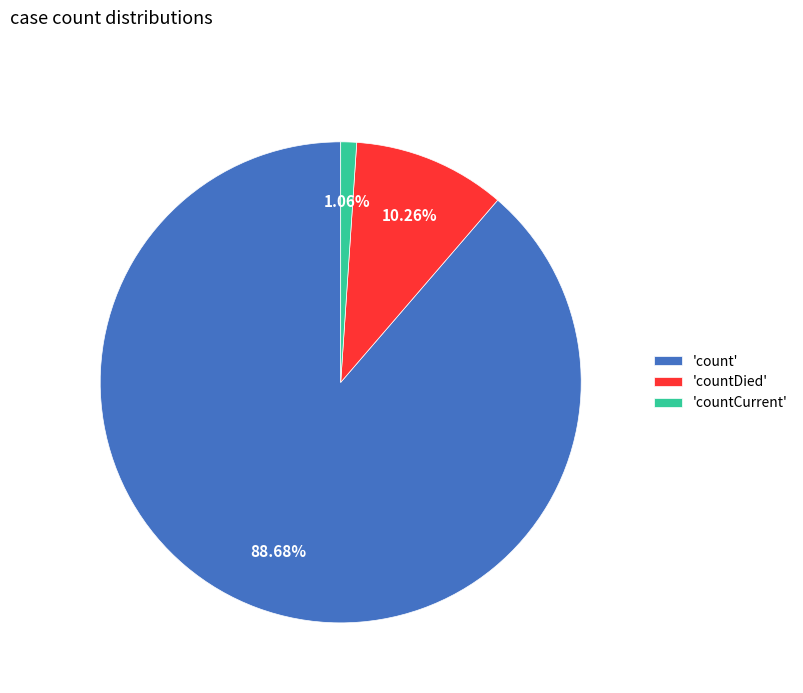

How many segments does this pie chart have?

3